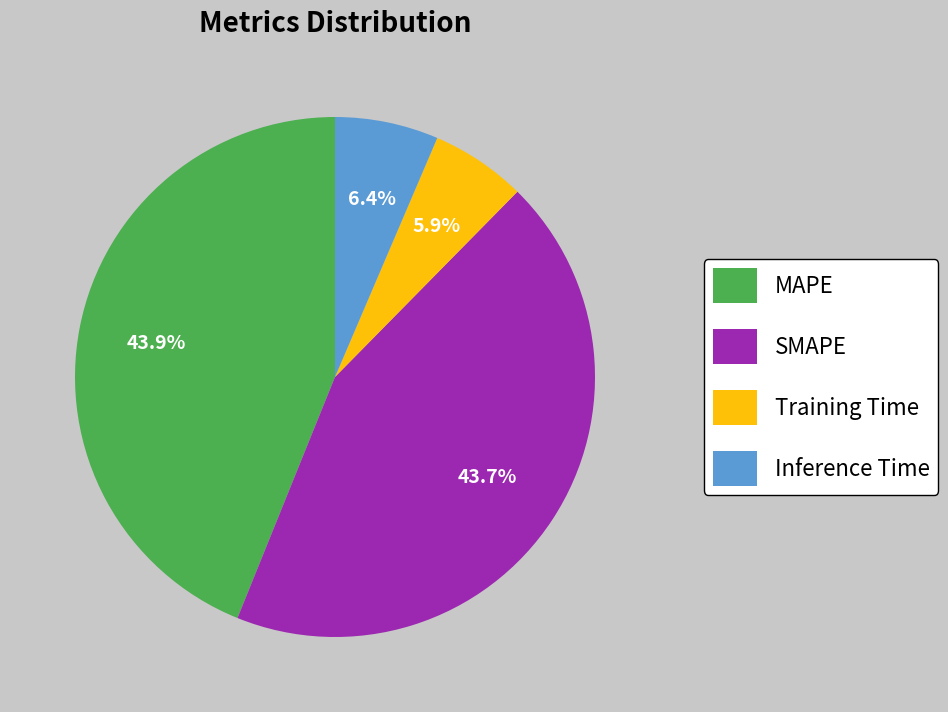

To the nearest percent, what portion does MAPE represent?

44%